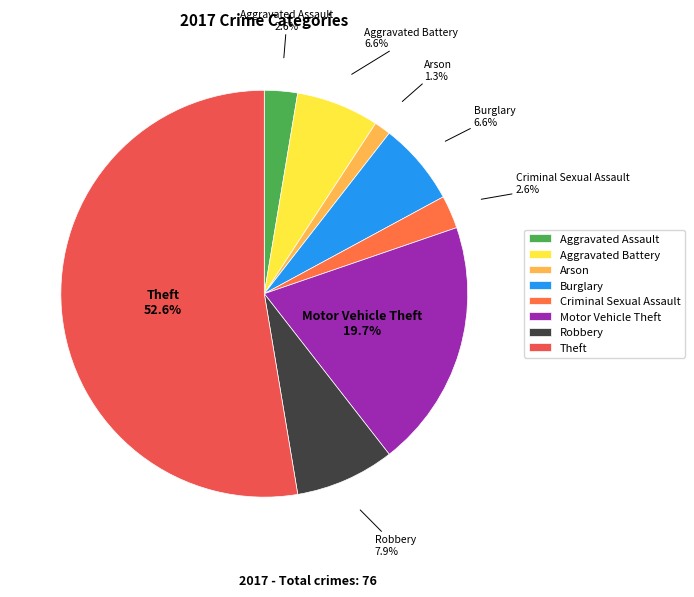

To the nearest percent, what portion does Aggravated Battery represent?

7%